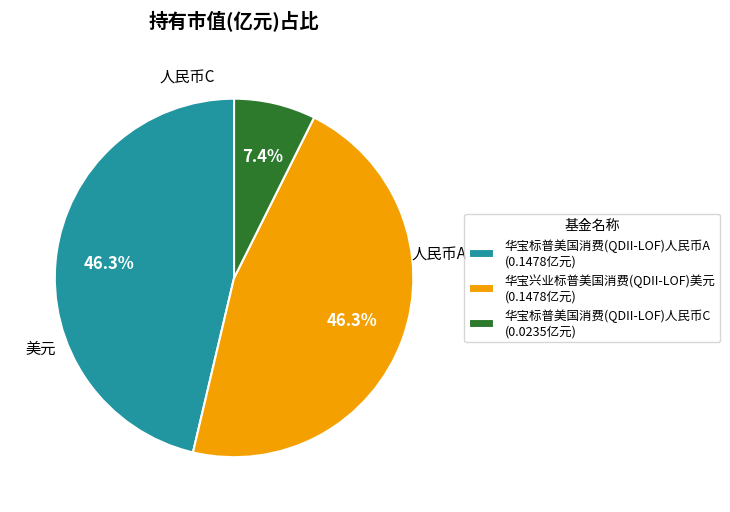

Does 华宝标普美国消费(QDII-LOF)人民币A (0.1478亿元) represent more than half of the total?

No